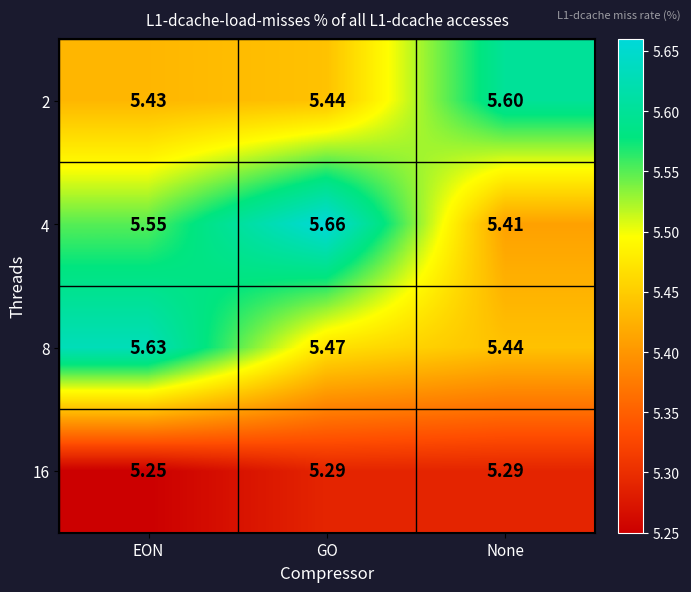

Which category has the lowest value in the 4 series?

None